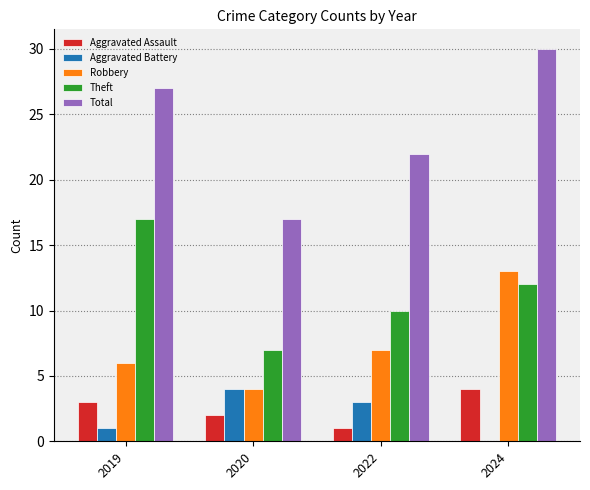

Which category has the highest value across all series?

2024